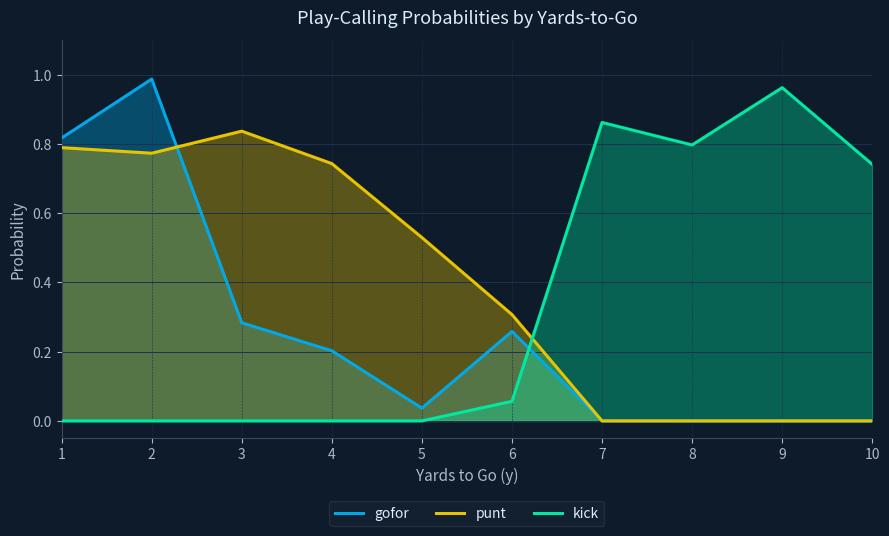

What is the difference between the kick values at 5 and 7?

0.9